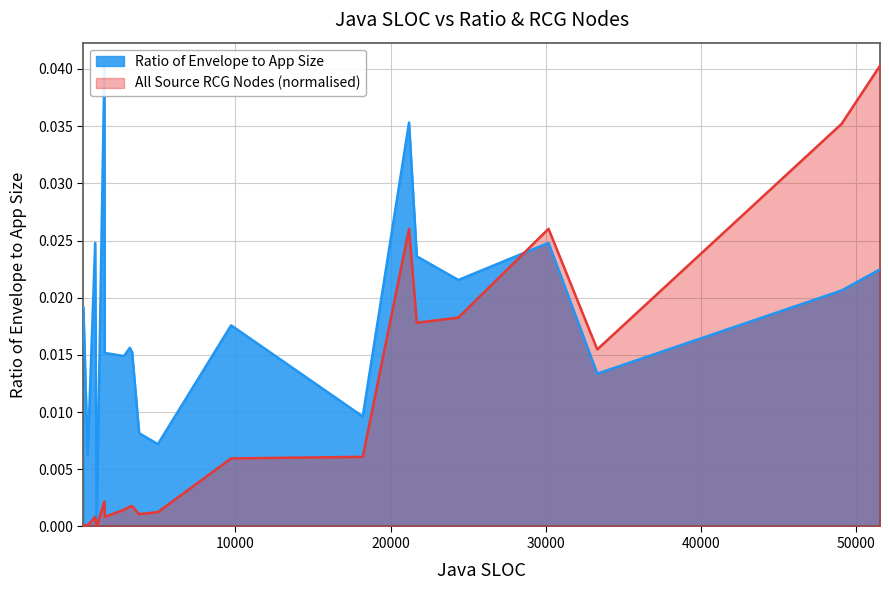

True or false: Ratio of Envelope to App Size has a value of 0.0 at CryptoCatBot.

False